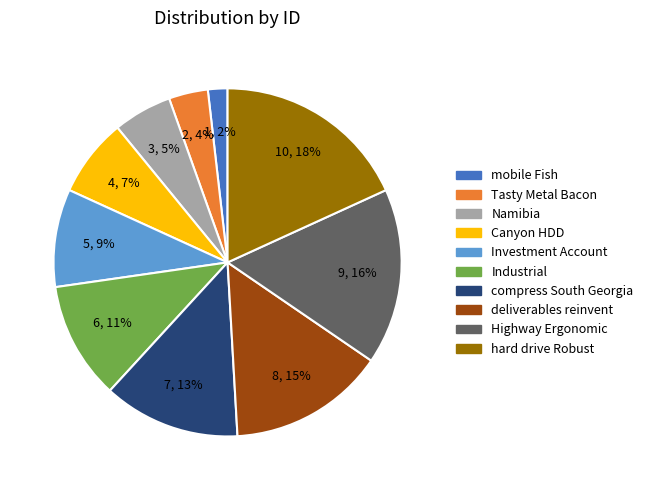

Which slice is the largest?

hard drive Robust